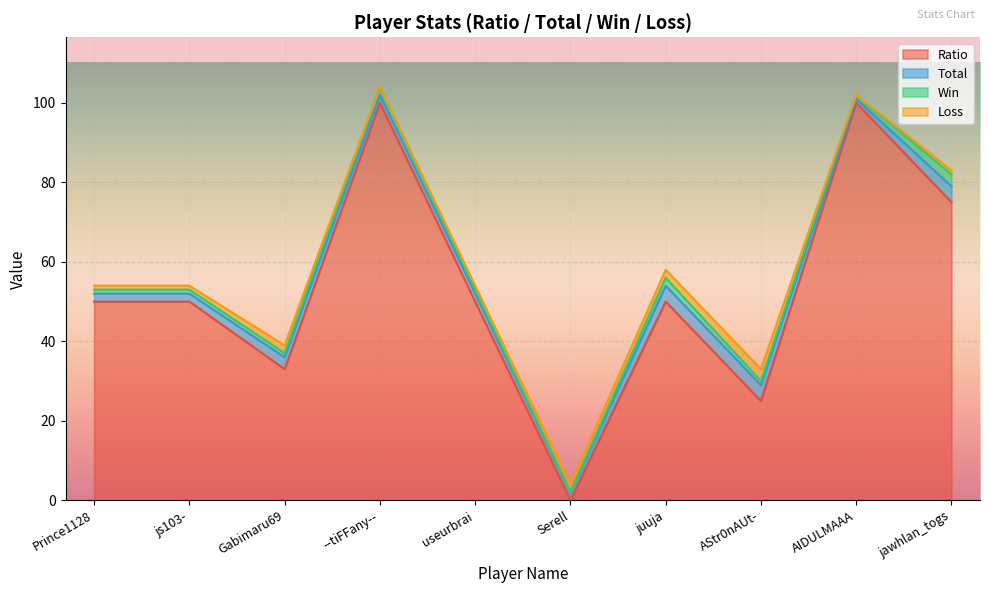

The Ratio series shows 100 at --tiFFany--. True or false?

True